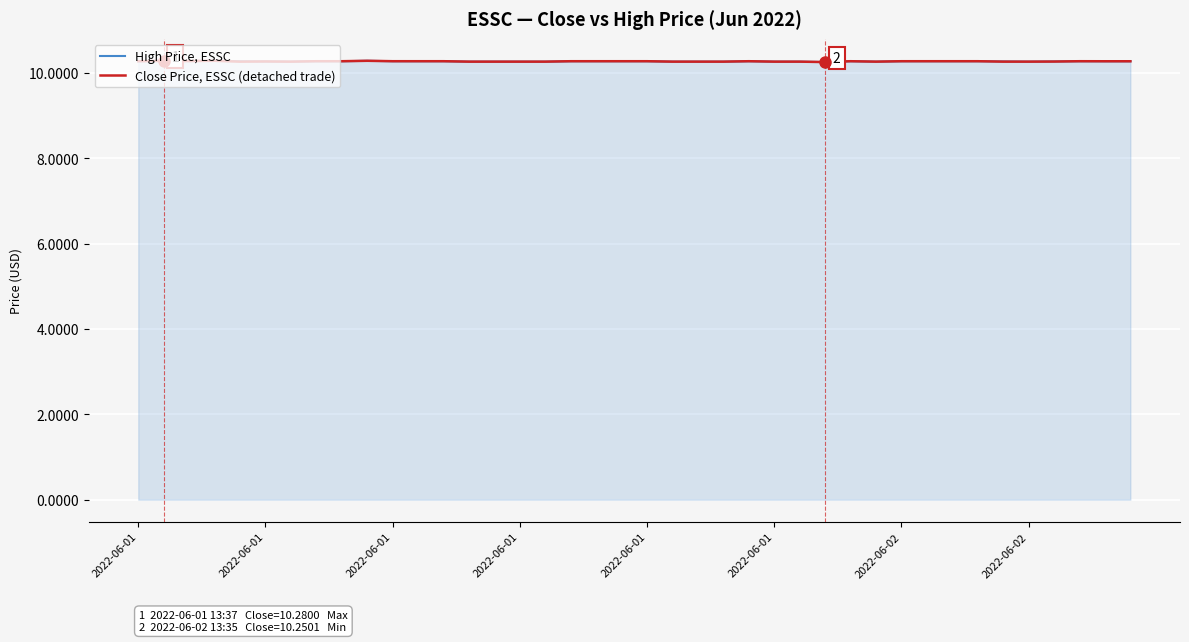

What is the maximum value shown in the chart?

10.3